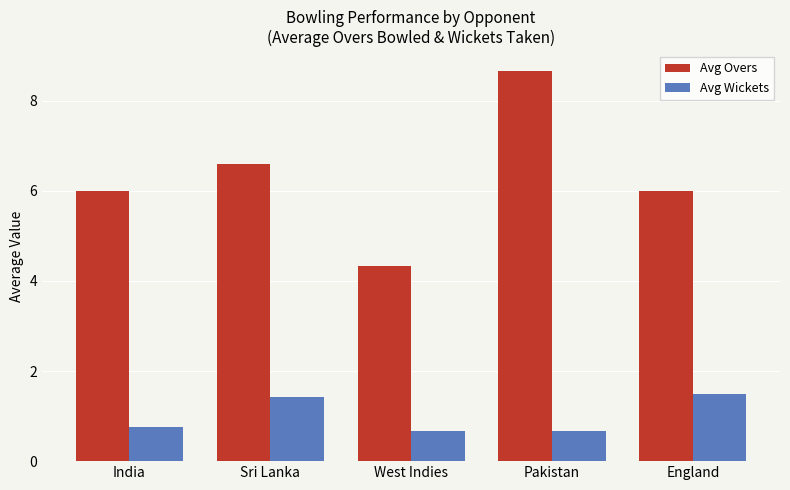

What is the maximum value for Avg Overs?

8.7